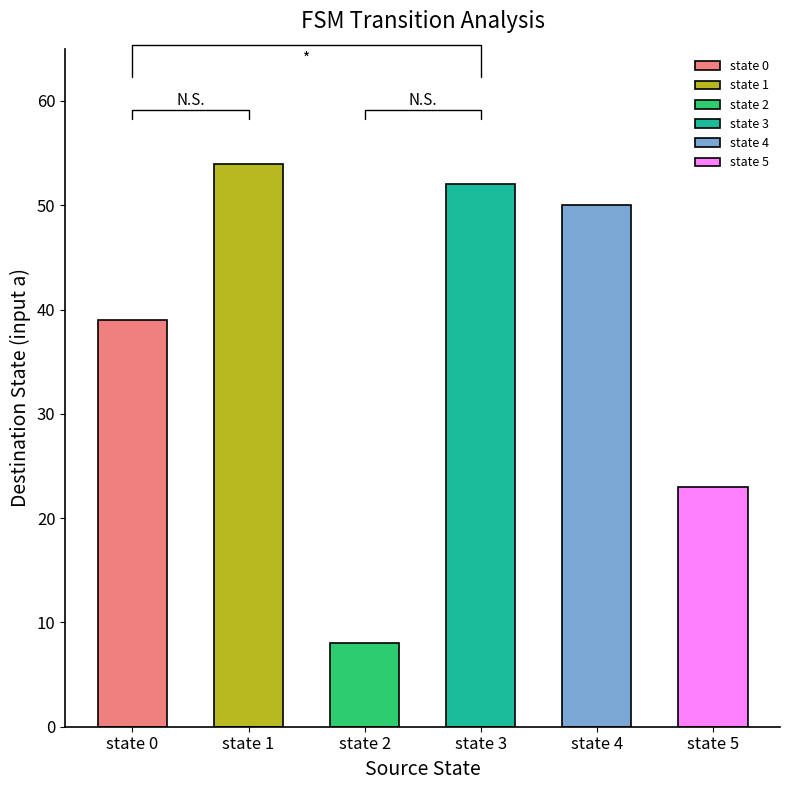

What value does the data have at state 3?

52